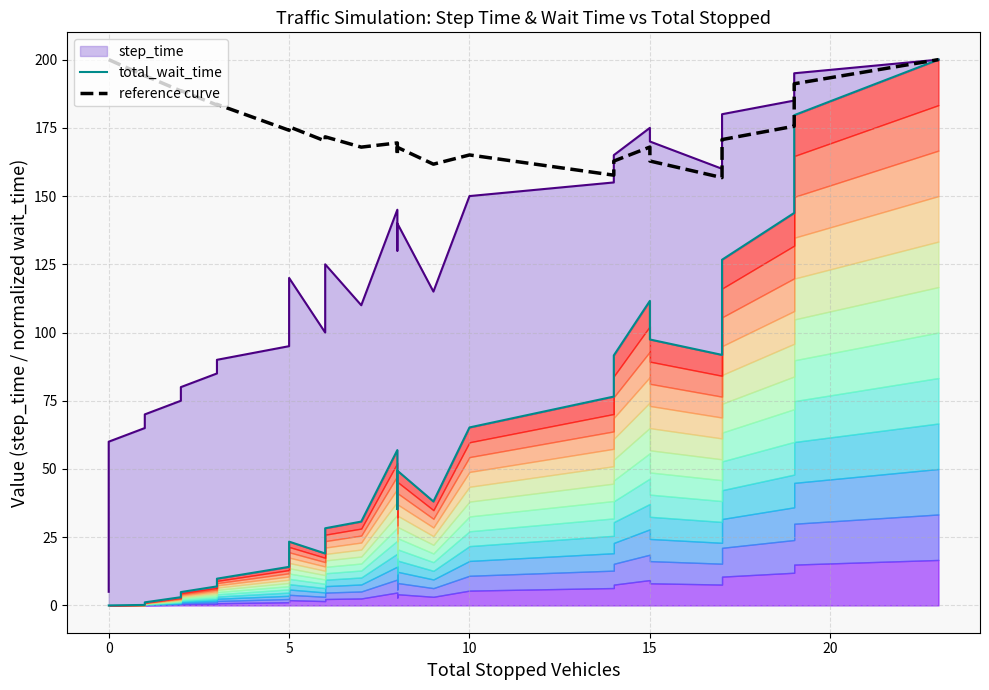

True or false: reference curve has more than 2 interior local peaks.

True